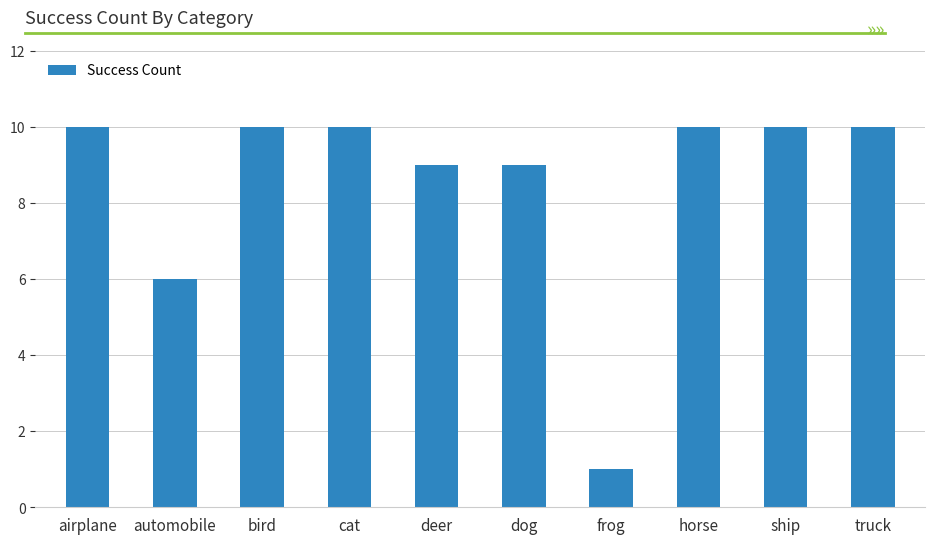

The chart shows a value of 9 at deer. True or false?

True